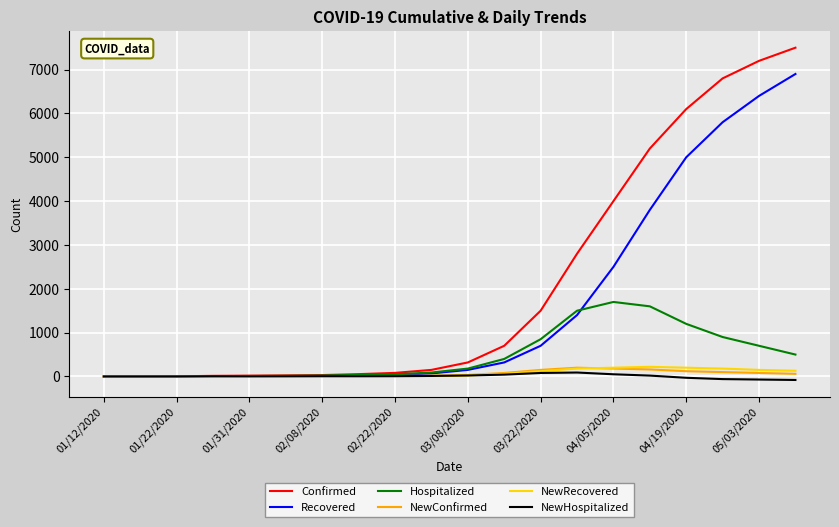

How many lines are shown in the chart?

6